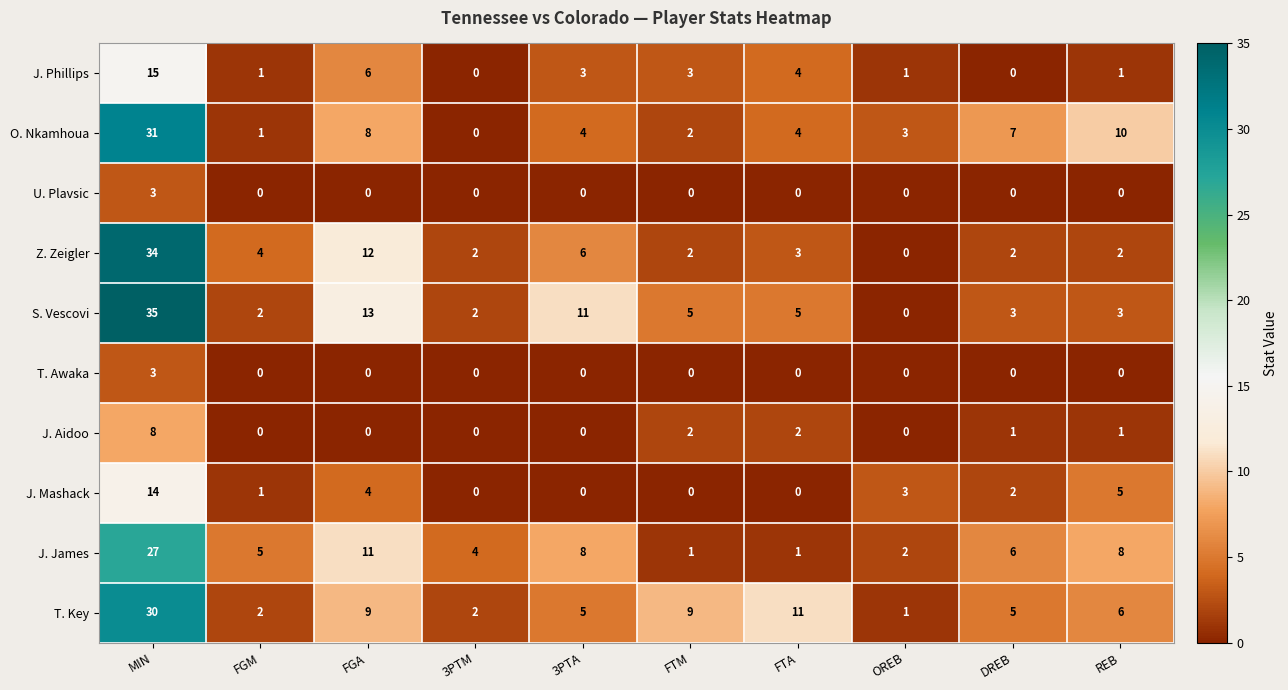

At how many categories does at least one series exceed 26?

1